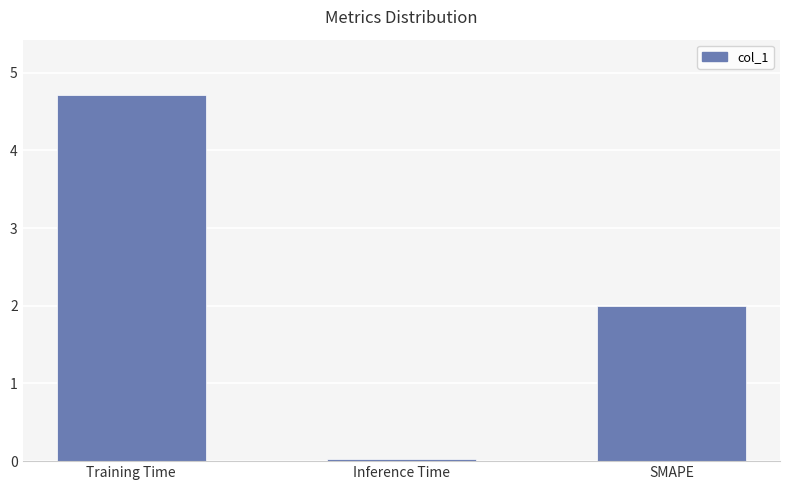

What is the approximate value at SMAPE?

2.0